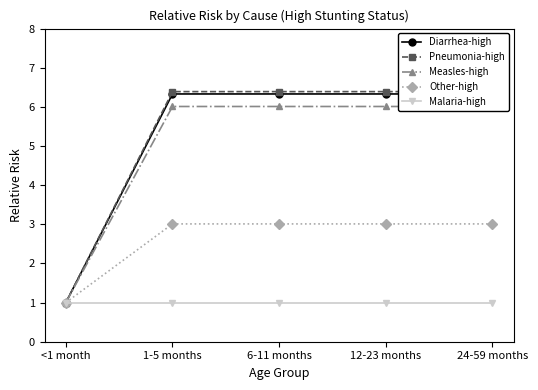

What is the label of the 4th point from the left?

12-23 months